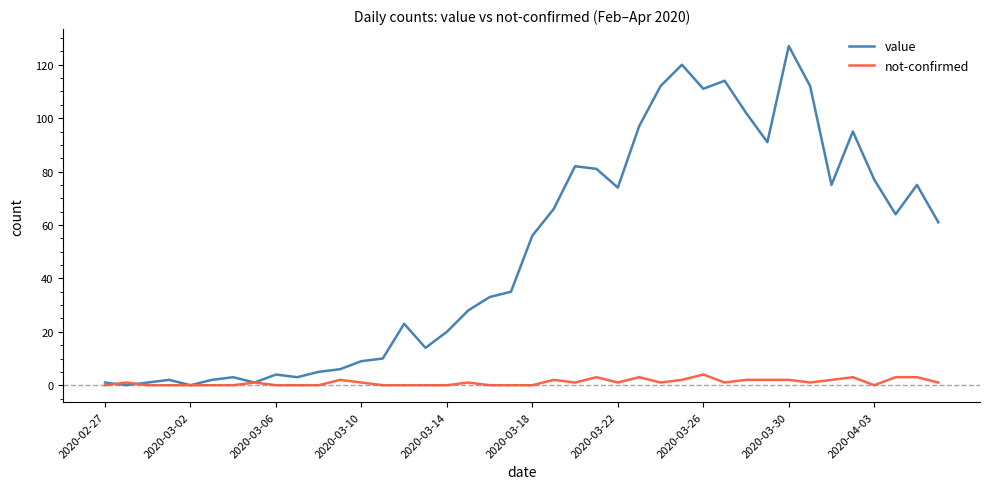

How many distinct data groups are displayed?

2